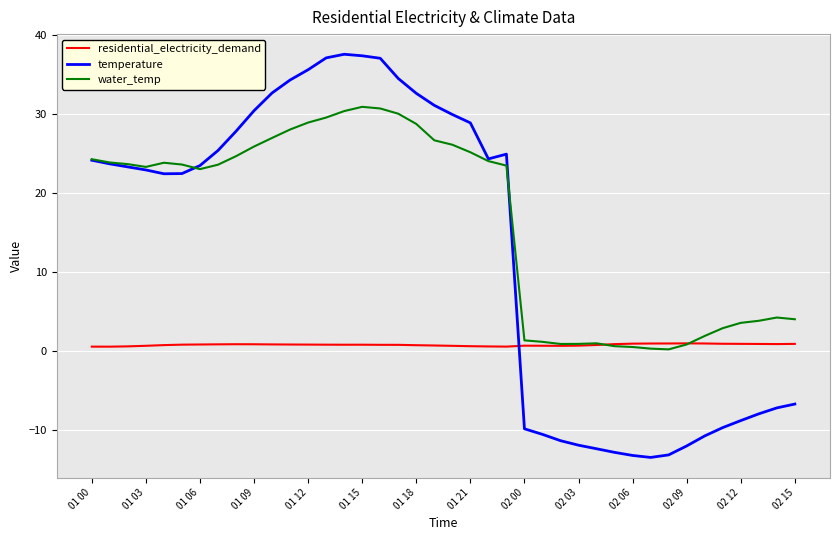

List the series in order of their peak value, lowest first.

residential_electricity_demand, water_temp, temperature